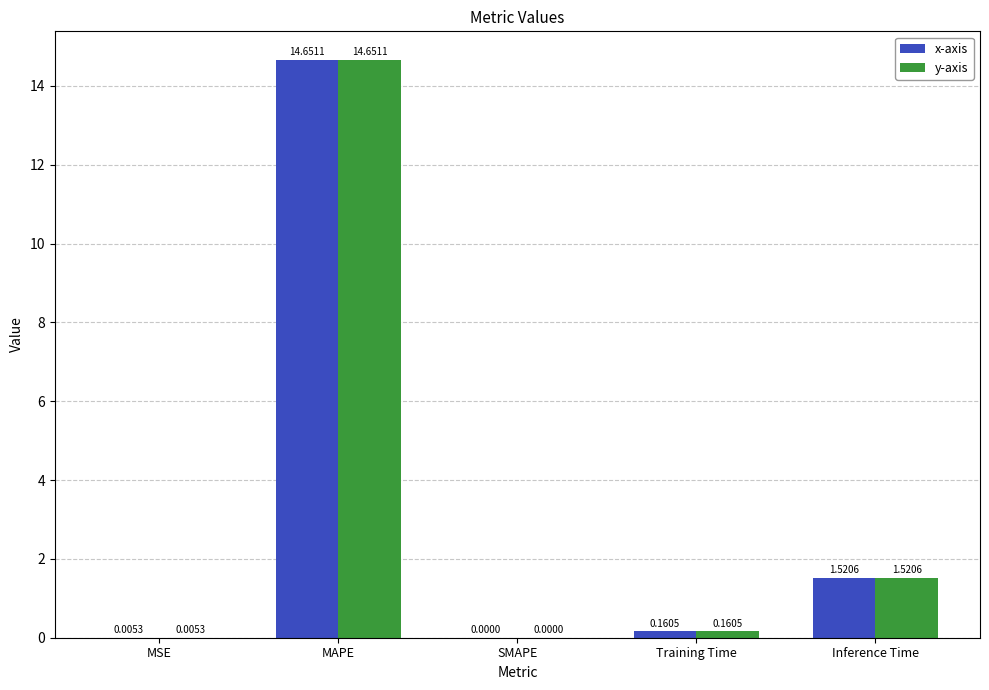

At which category is the sum across all series the highest?

MAPE